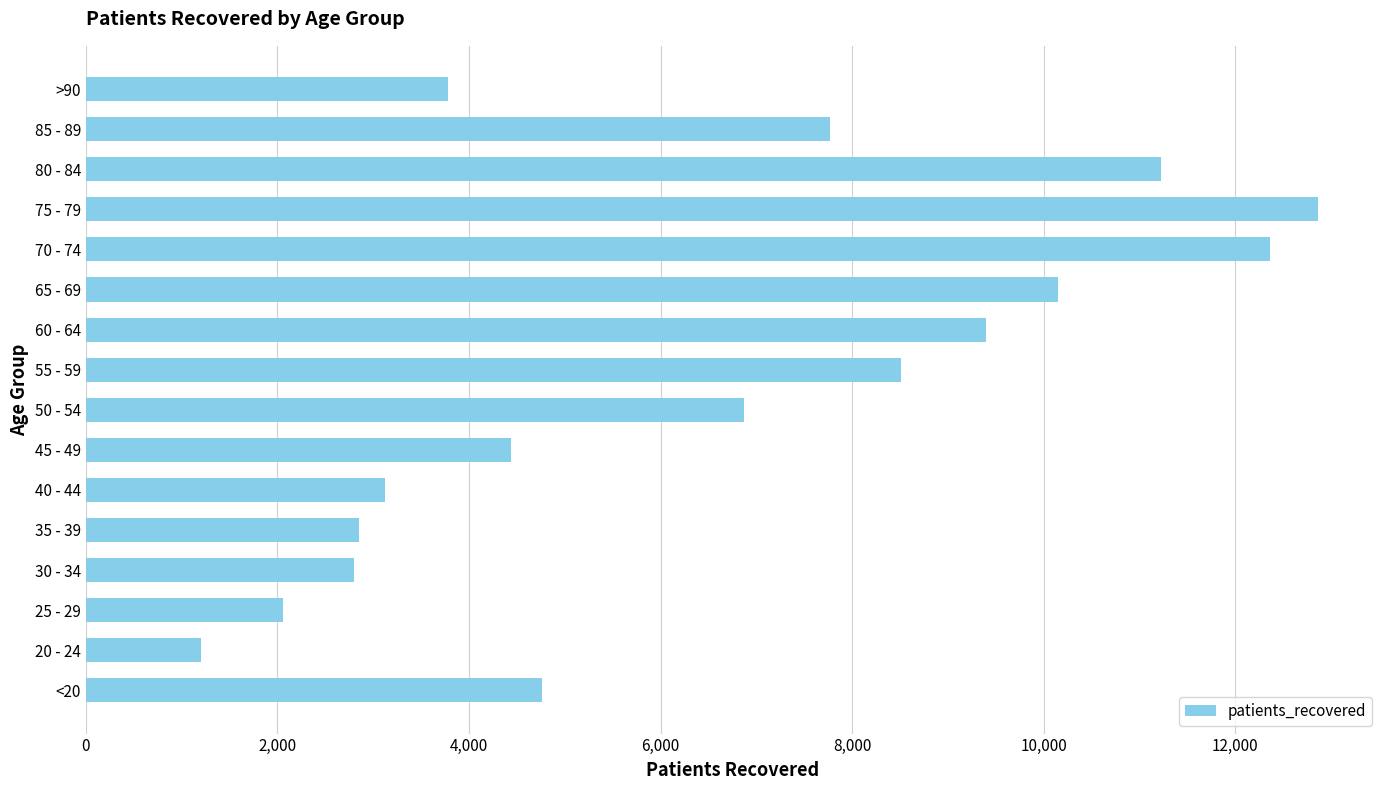

What is the average value?

6511